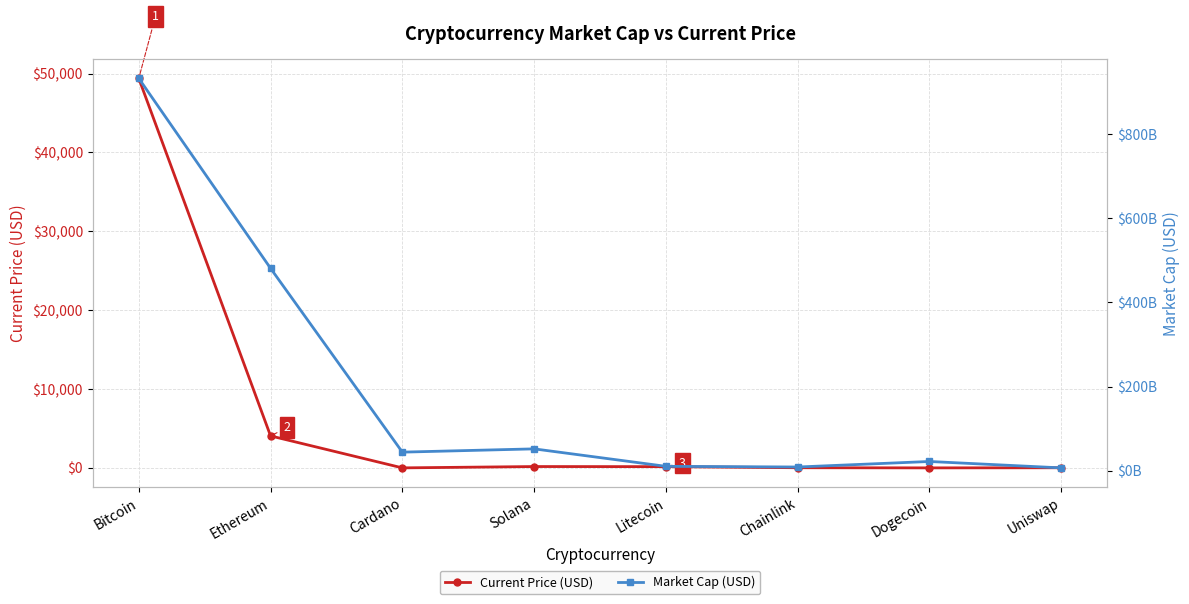

Which series has the widest spread of values?

Market Cap (USD)